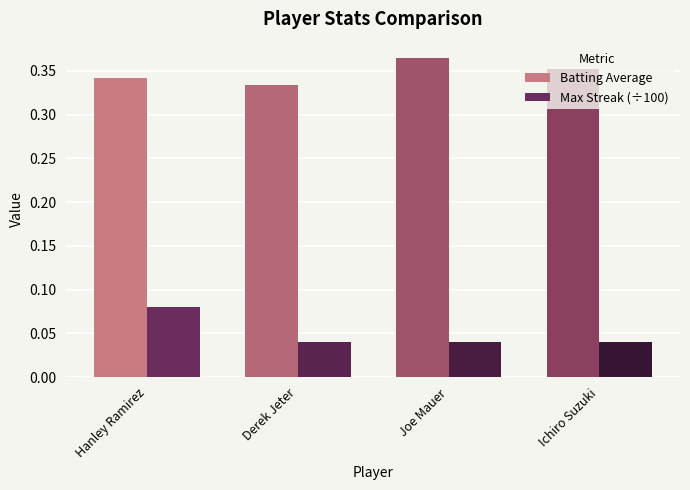

Is it true that Max Streak (÷100) equals 0.1 at Derek Jeter?

False